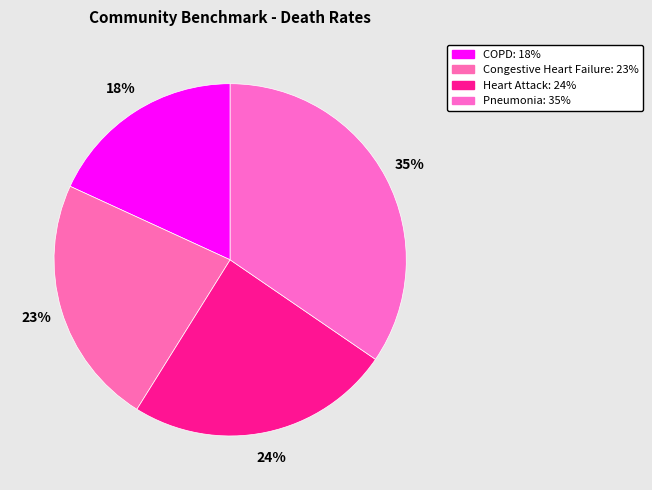

Count the number of slices in the pie.

4